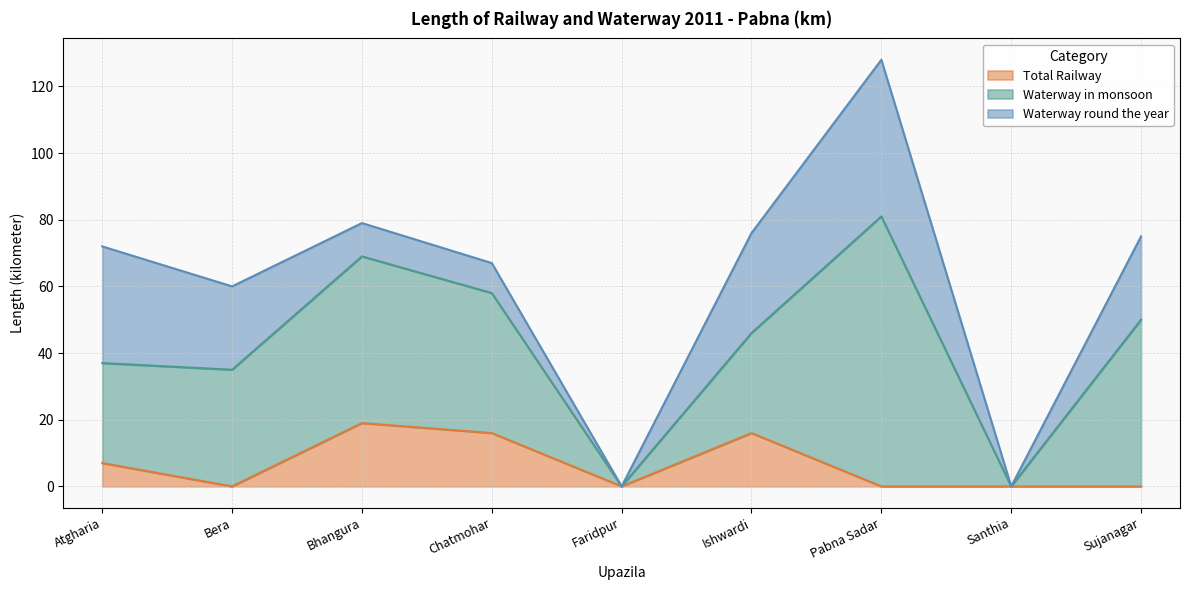

Which series has the largest total across all categories?

Waterway in monsoon